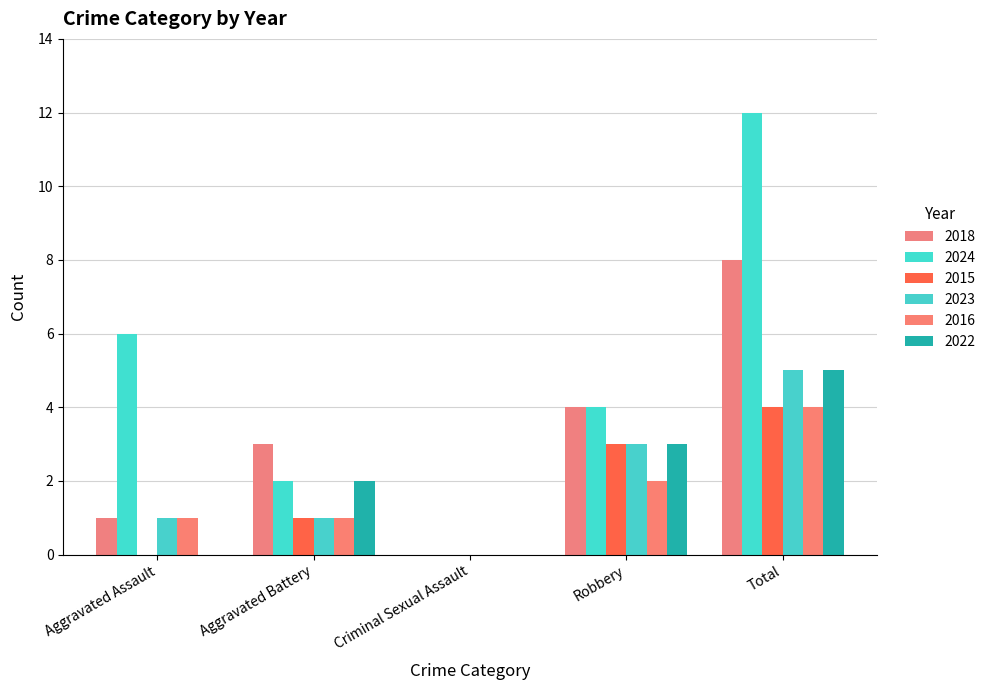

Which series has the largest total across all categories?

2024